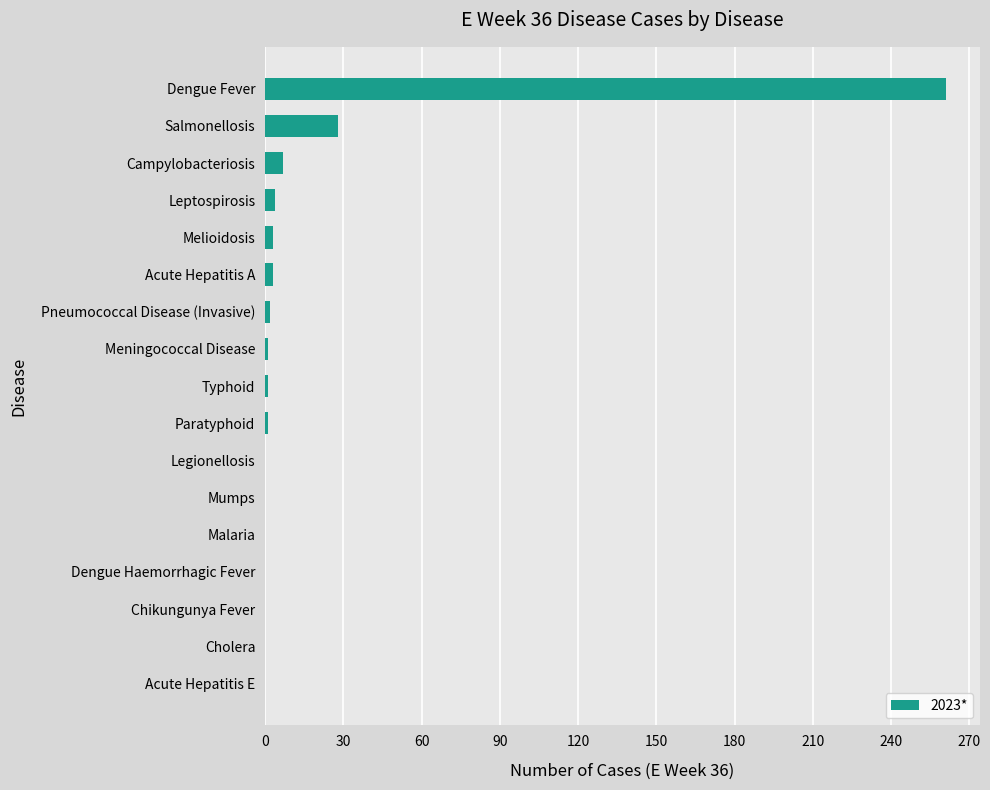

The value at Malaria is 152. True or false?

False